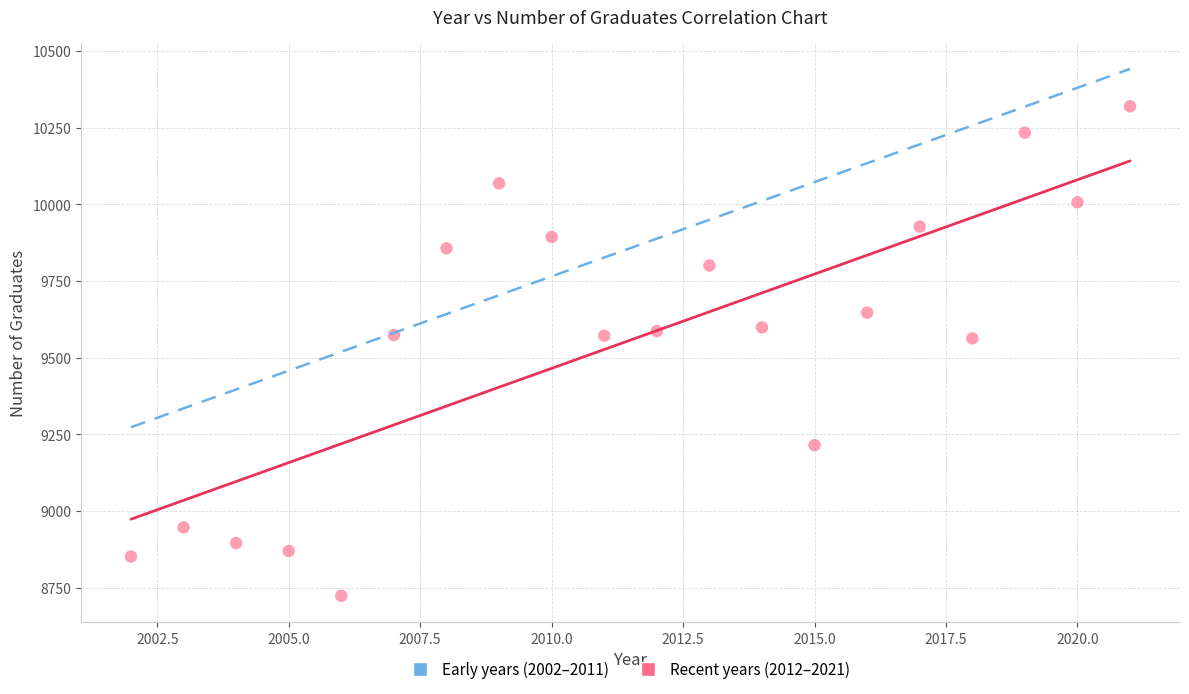

What is the range of Y values (max minus min)?

1596